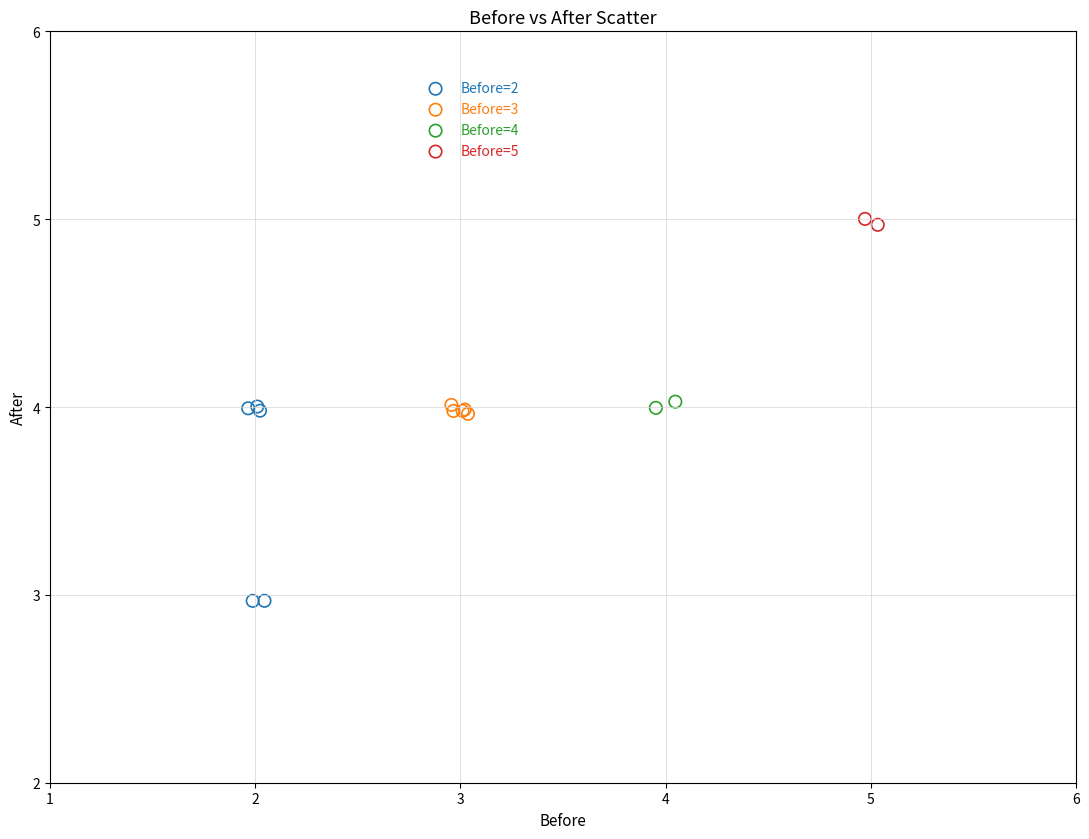

Which series contains the lowest Y value?

Before=2